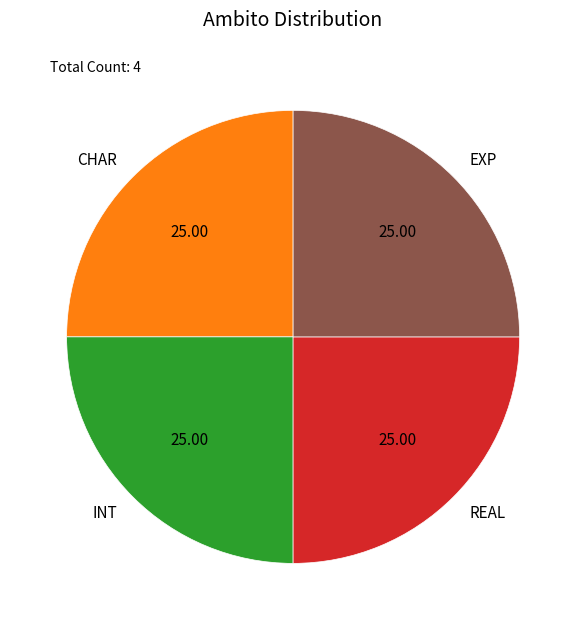

Does EXP represent more than half of the total?

No